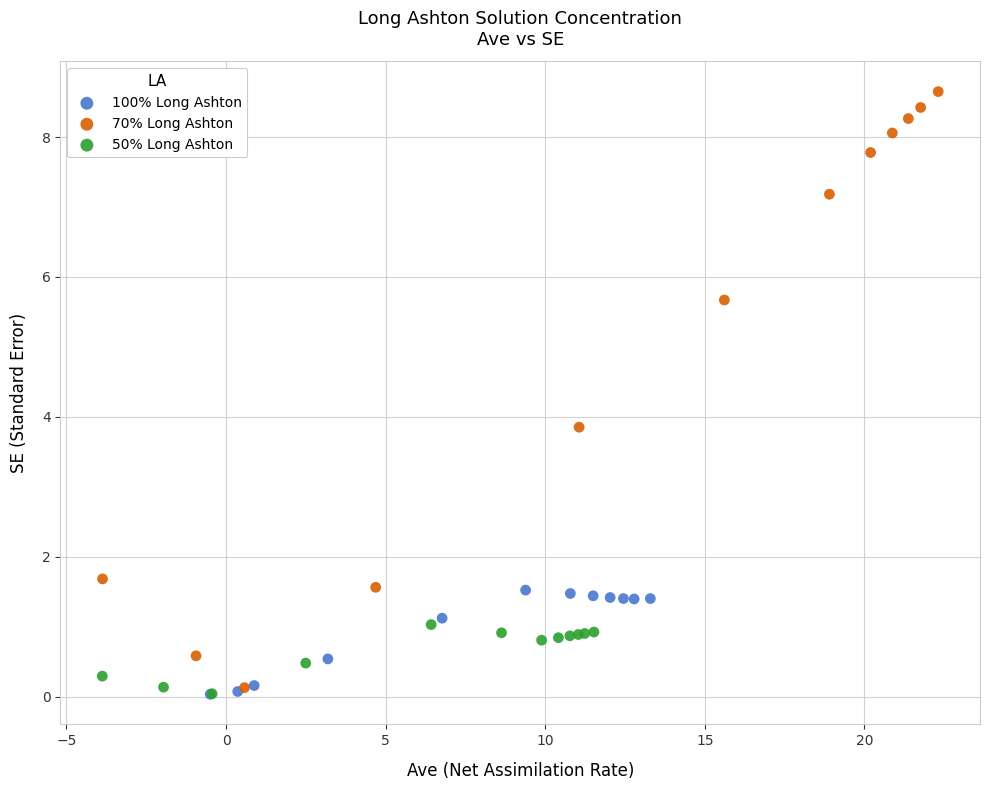

Which series contains the highest Y value?

70% Long Ashton